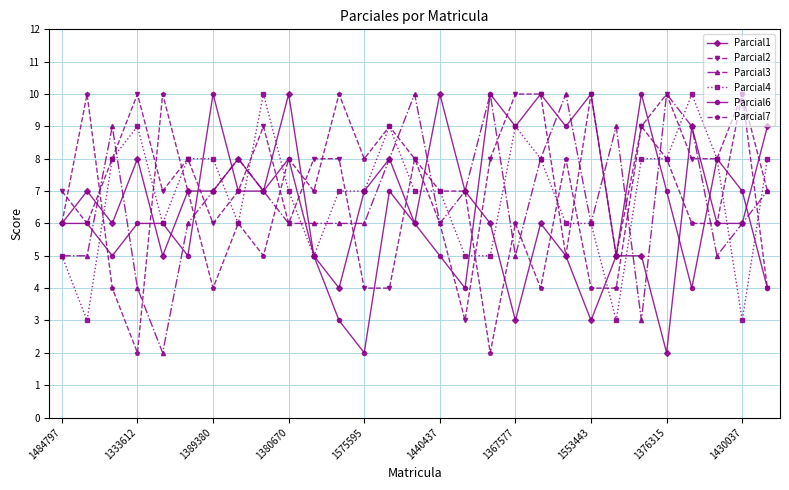

After their last crossing, which series has the higher values: Parcial3 or Parcial2?

Parcial3